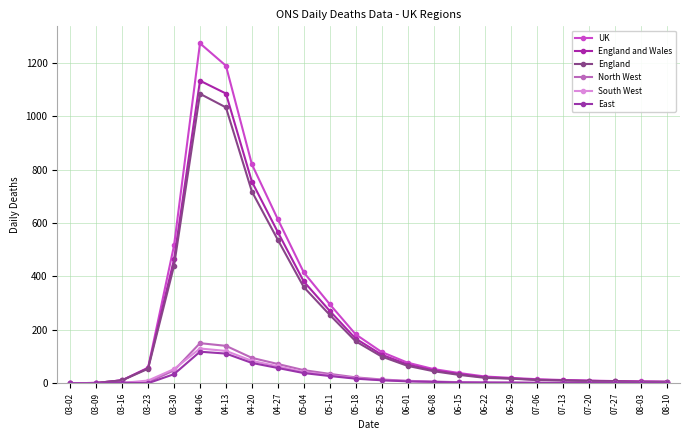

How many lines are shown in the chart?

6